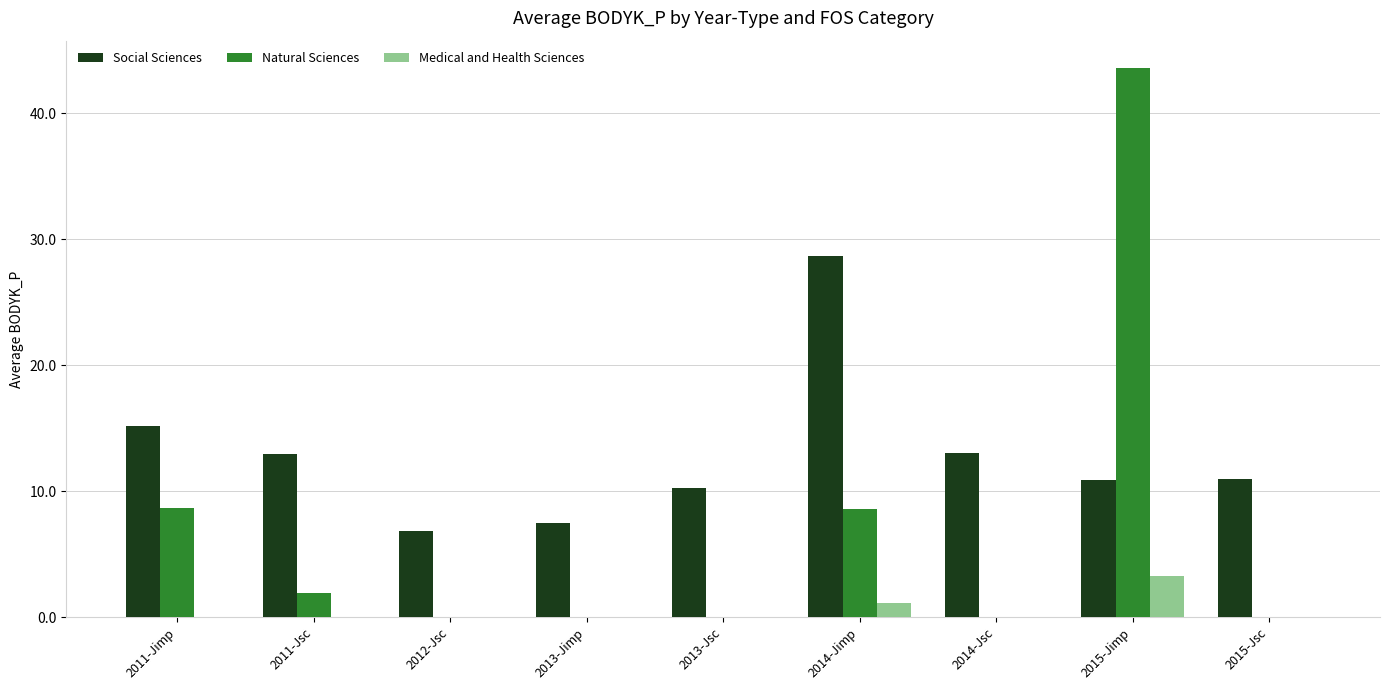

What is the approximate value of Social Sciences at 2011-Jimp?

15.2